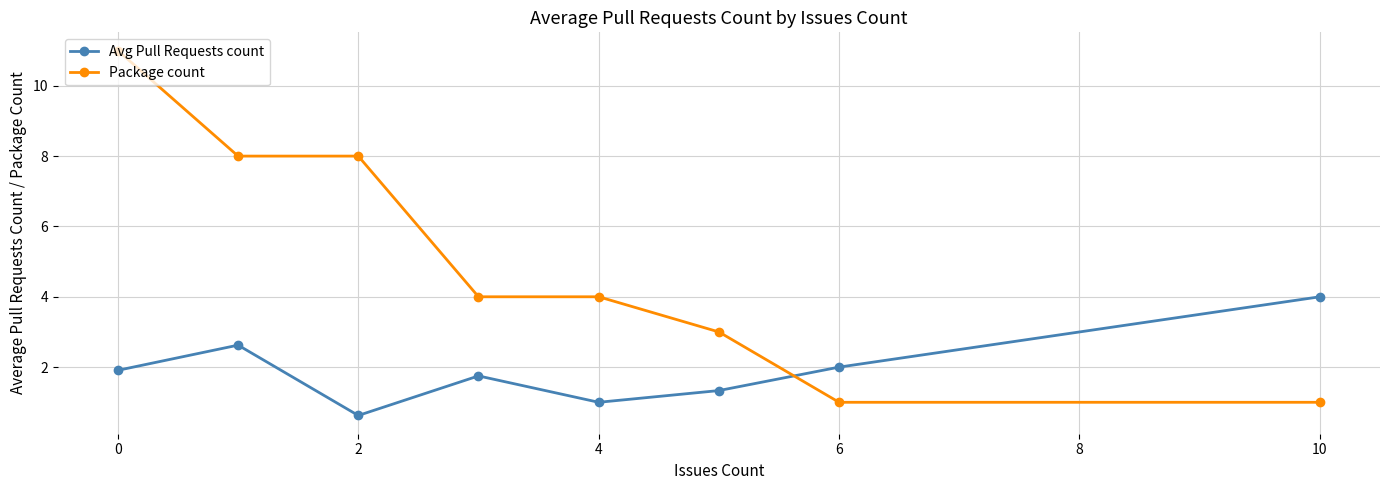

Which series has the widest spread of values?

Package count